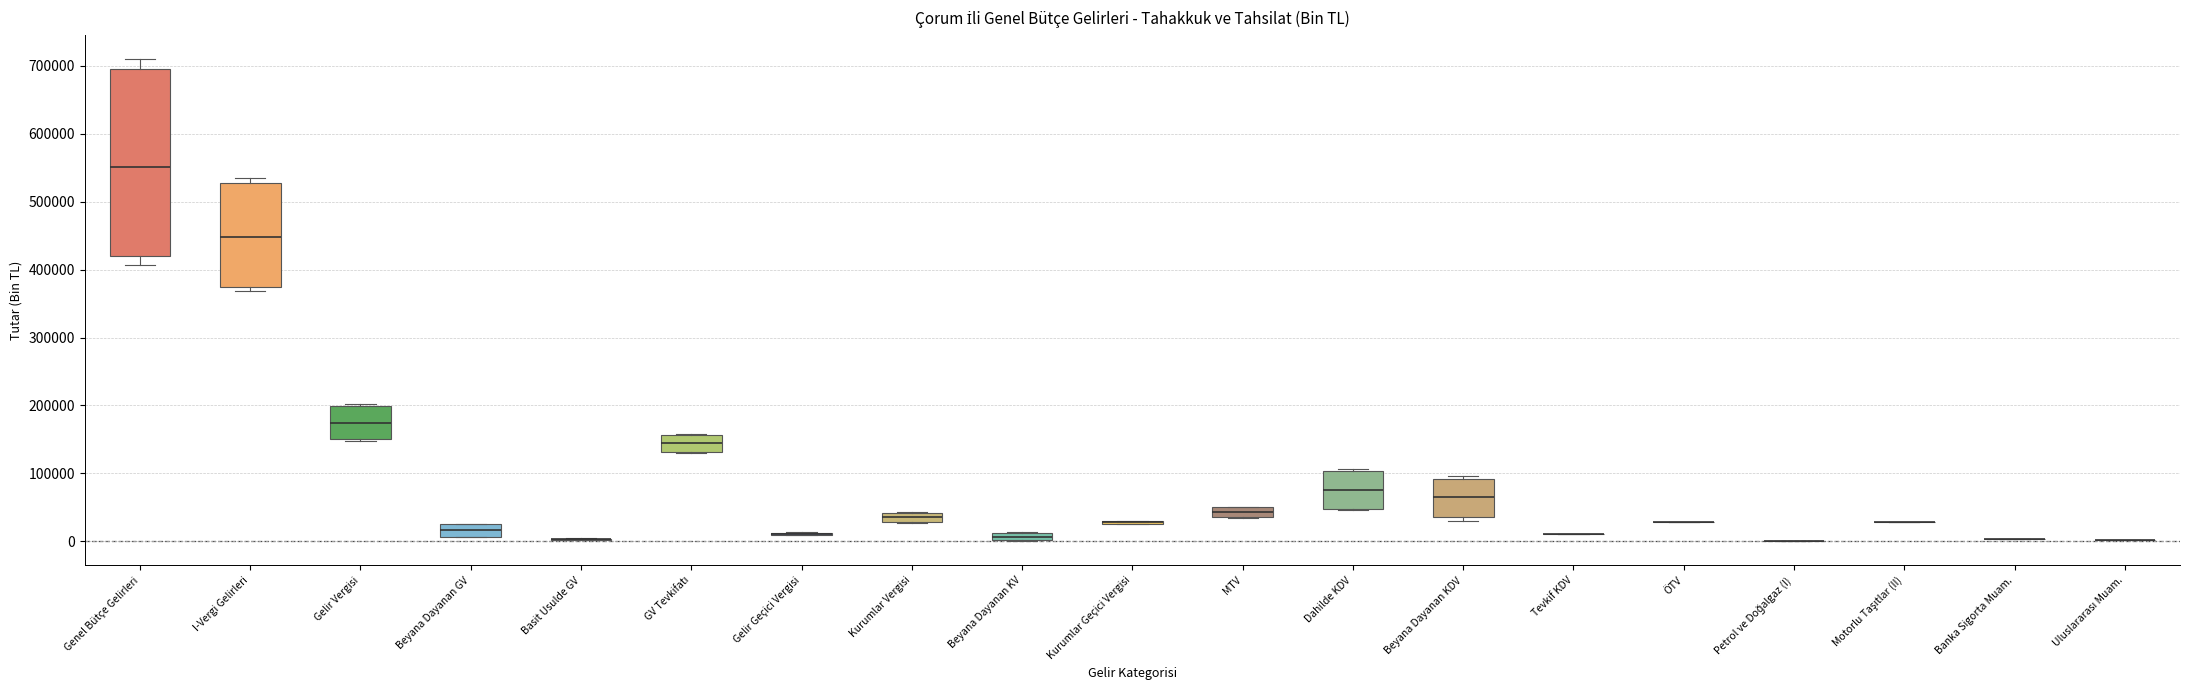

Comparing the boxes themselves (not the whiskers), which one is the tallest?

Genel Bütçe Gelirleri